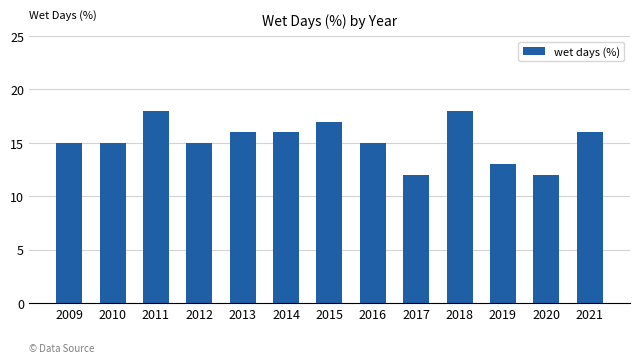

What is the sum of all values?

198